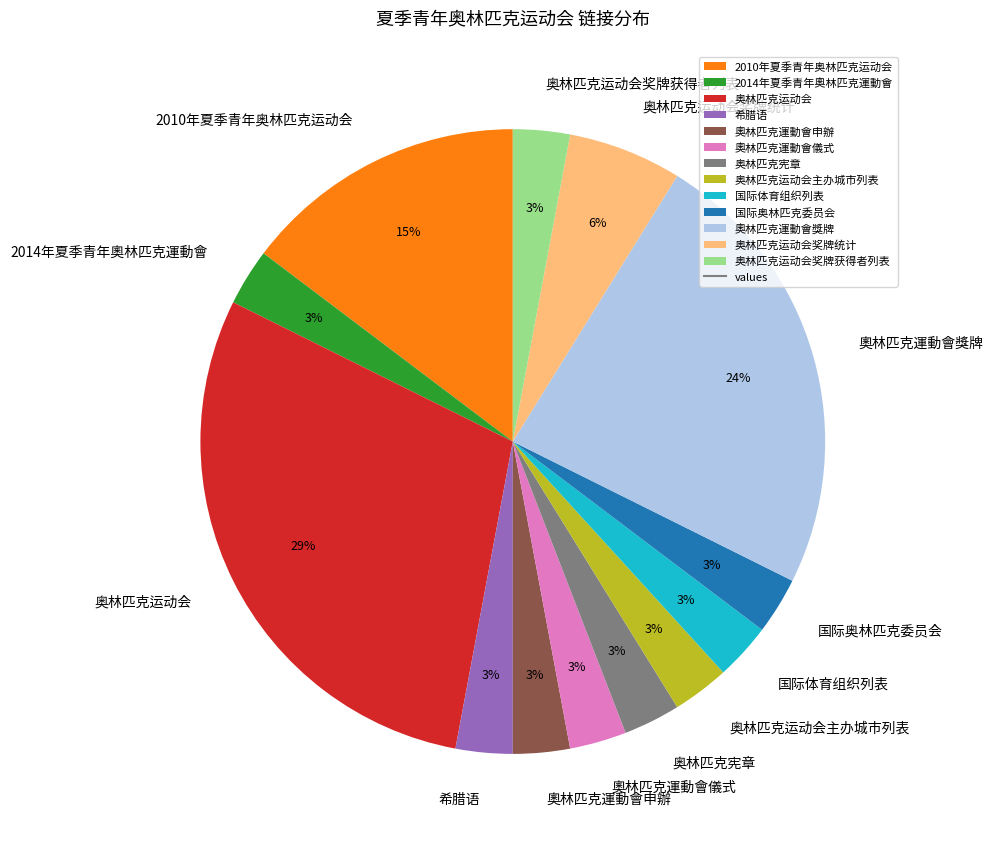

To the nearest percent, what percentage of the pie is 奧林匹克運動會獎牌?

24%